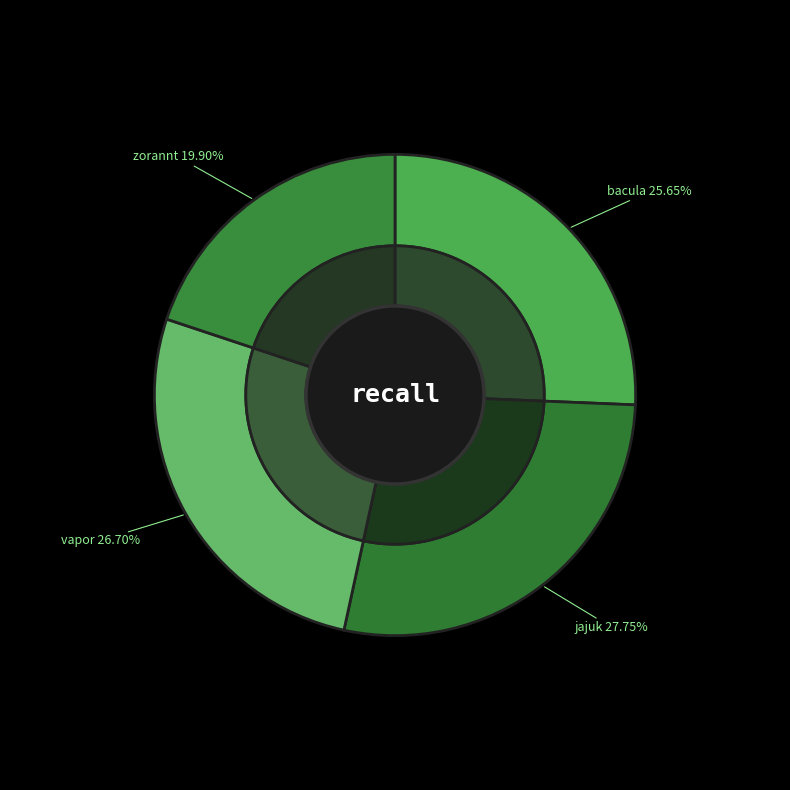

Does any single category account for the majority?

No